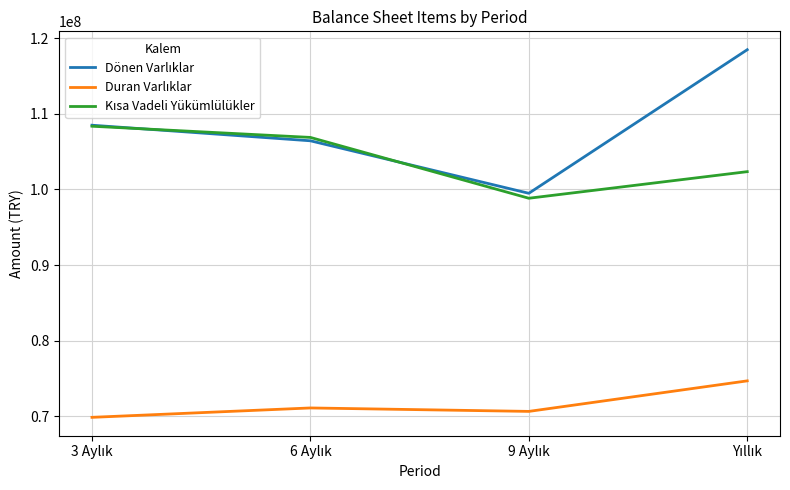

The Duran Varlıklar series shows 117336218 at 6 Aylık. True or false?

False